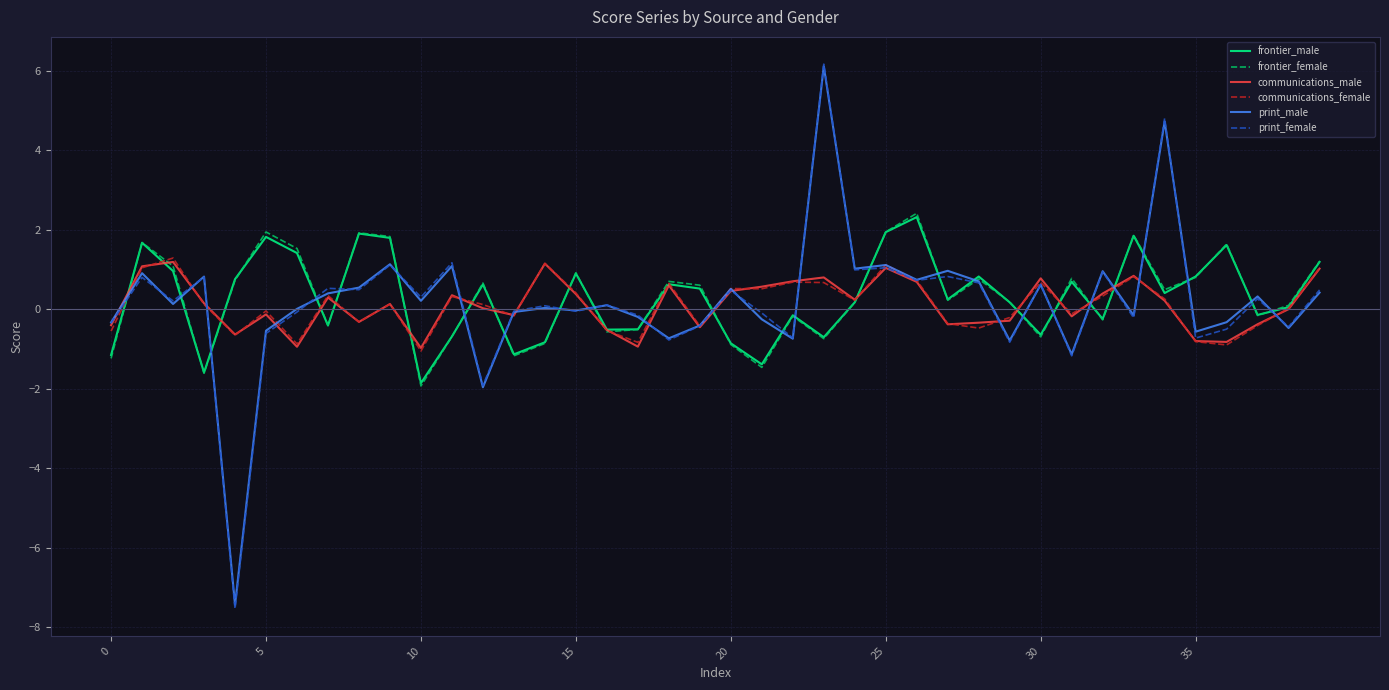

In communications_female, how many points are higher than both neighbors (excluding endpoints)?

12